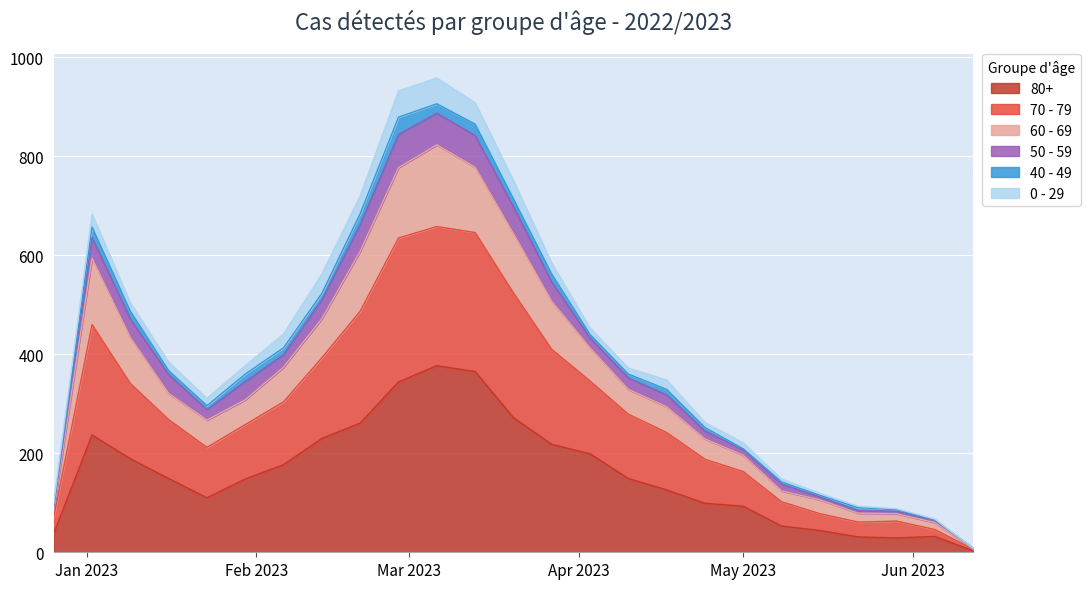

Which has a higher value, 2023-02-27 or 2023-06-05?

2023-02-27